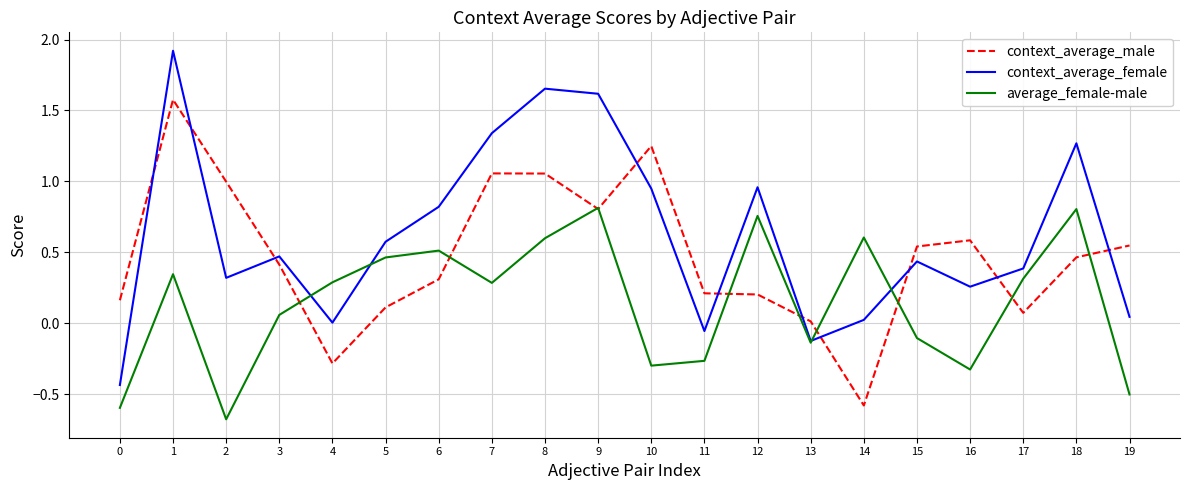

True or false: context_average_male and context_average_female cross at least once.

True